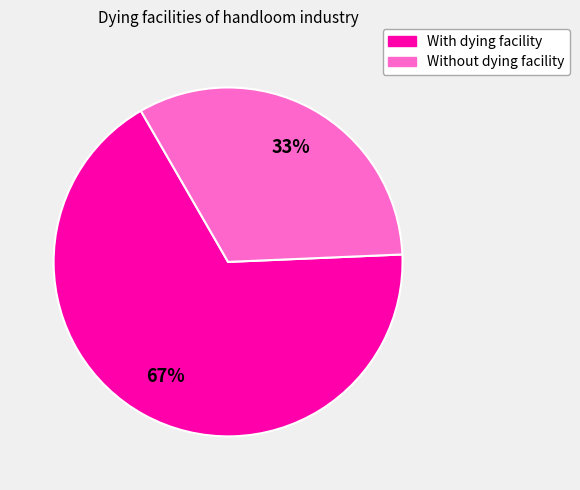

To the nearest percent, what is the average slice percentage?

50%